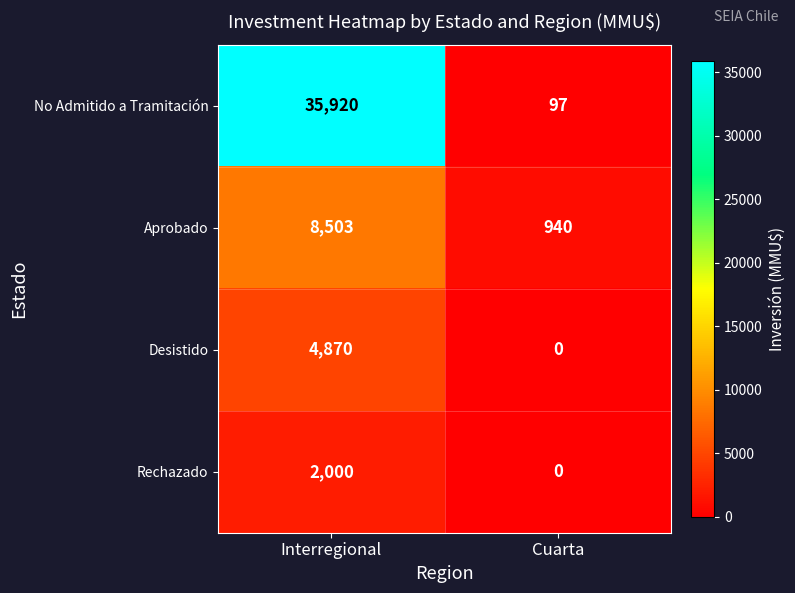

Rank the series by their maximum value, from lowest to highest.

Rechazado, Desistido, Aprobado, No Admitido a Tramitación